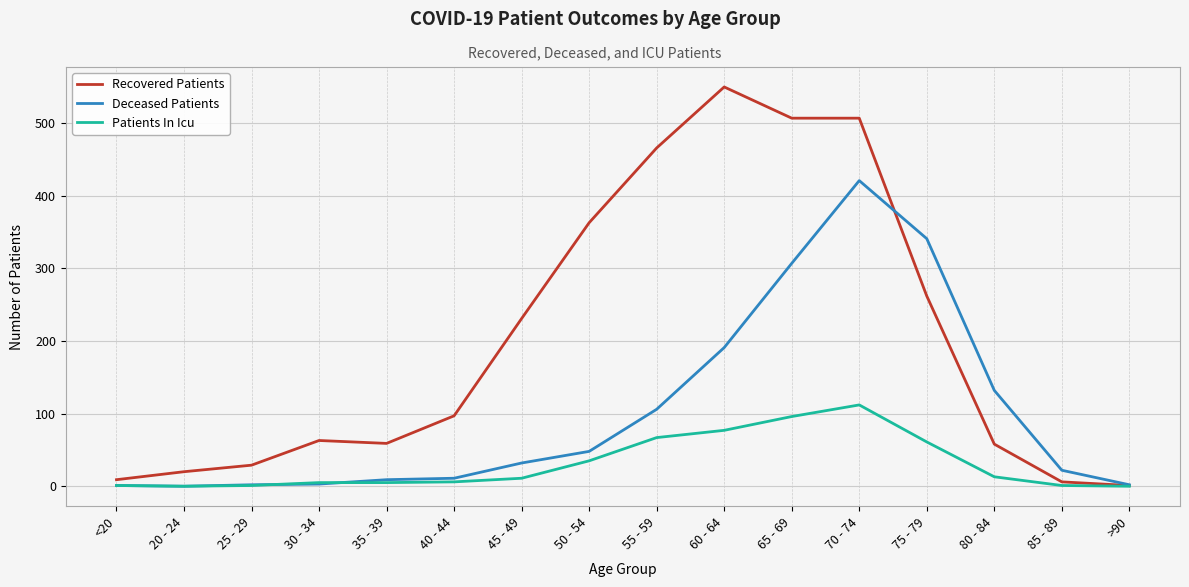

At which category is the sum across all series the highest?

70 - 74